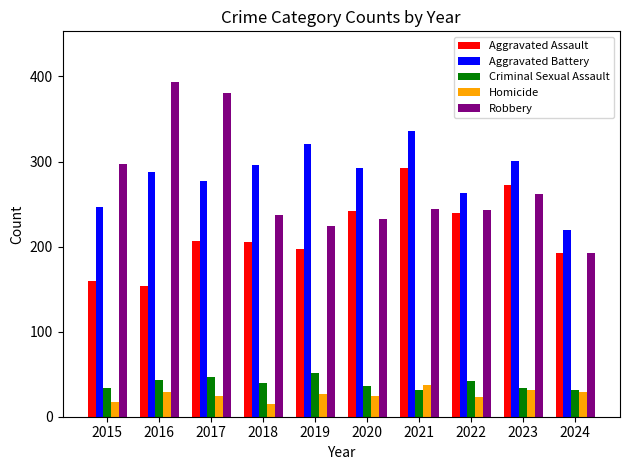

Rank the series at 2019 from lowest to highest value.

Homicide, Criminal Sexual Assault, Aggravated Assault, Robbery, Aggravated Battery